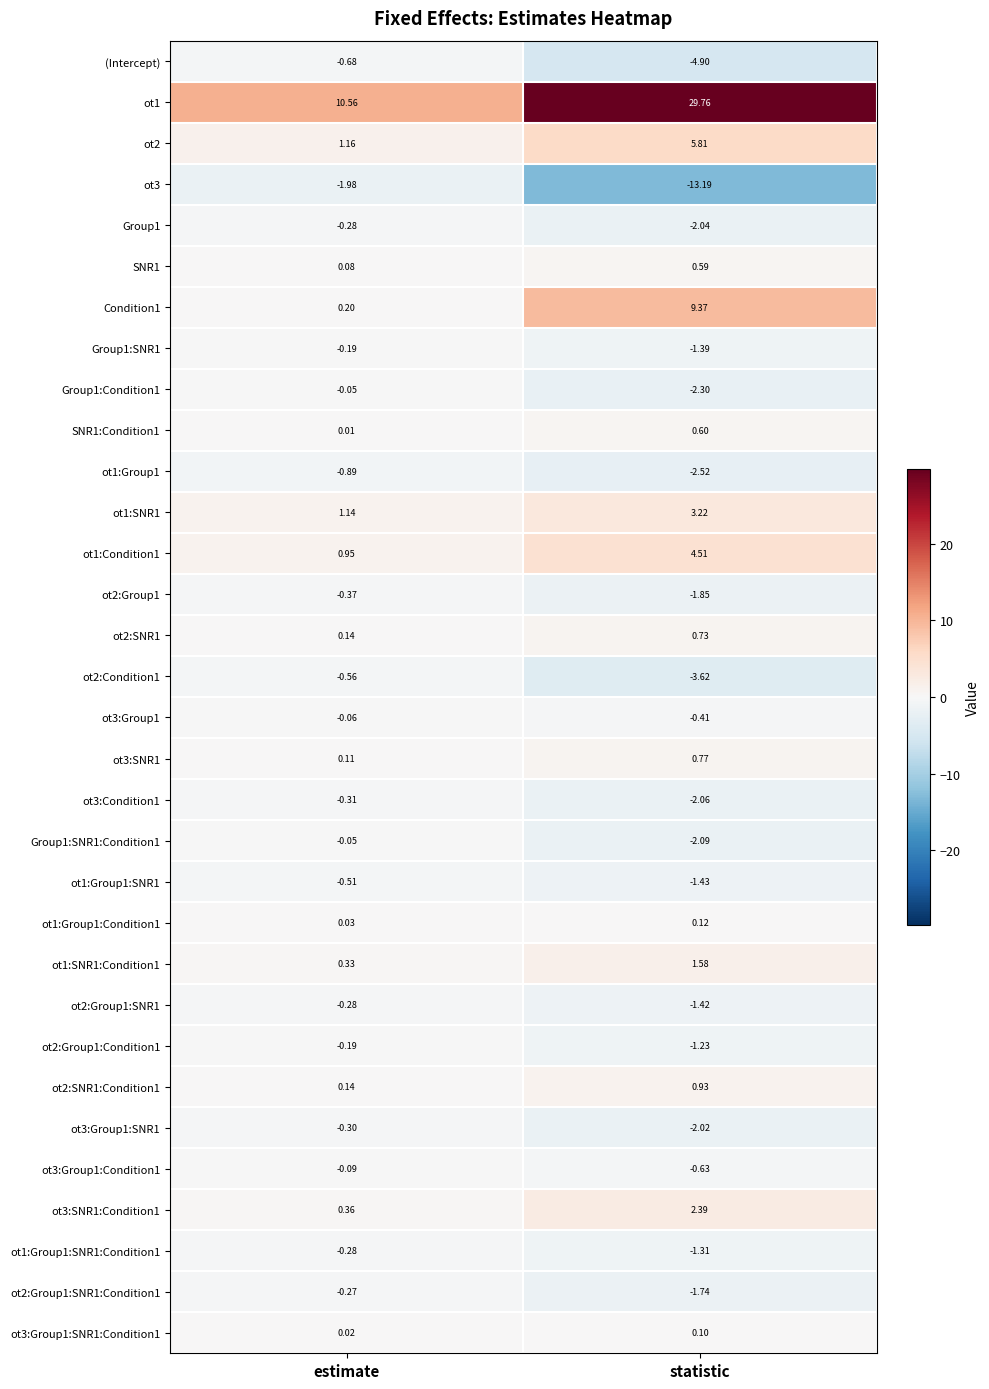

At which category is the sum across all series the highest?

statistic